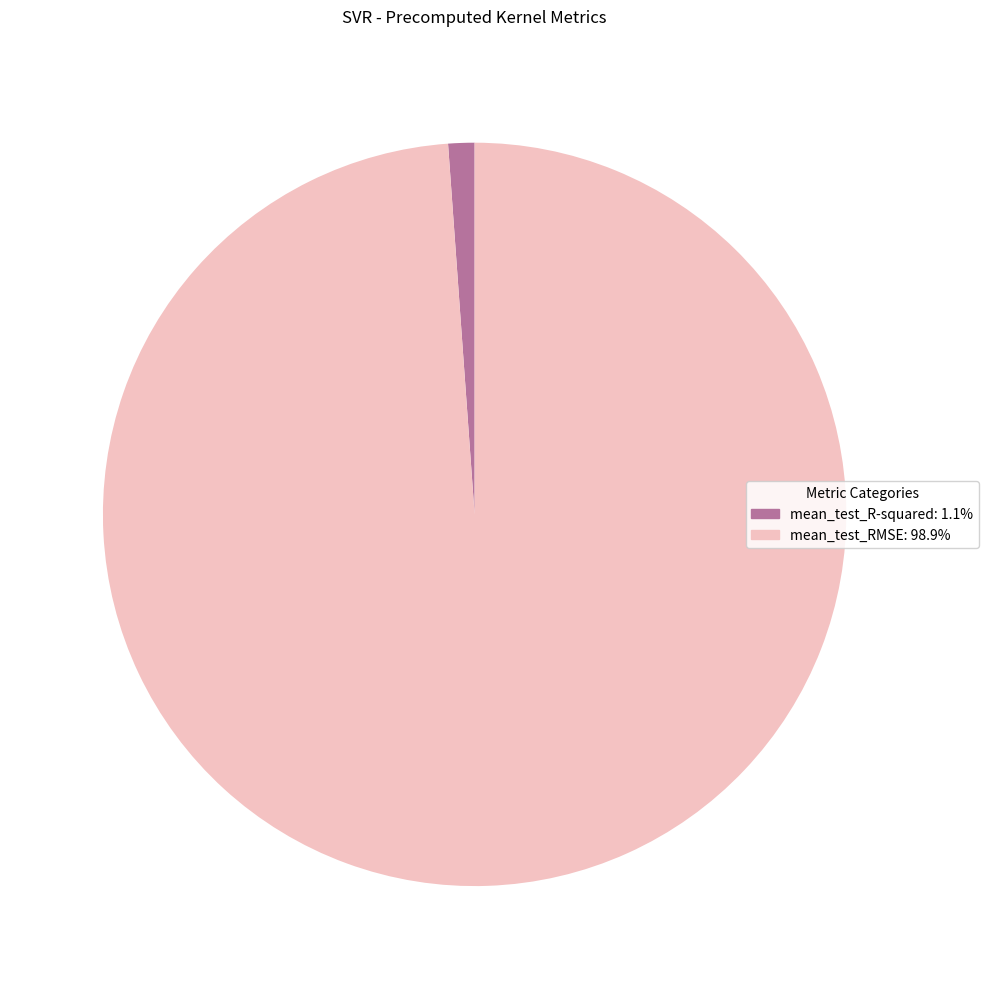

Does mean_test_RMSE represent more than half of the total?

Yes